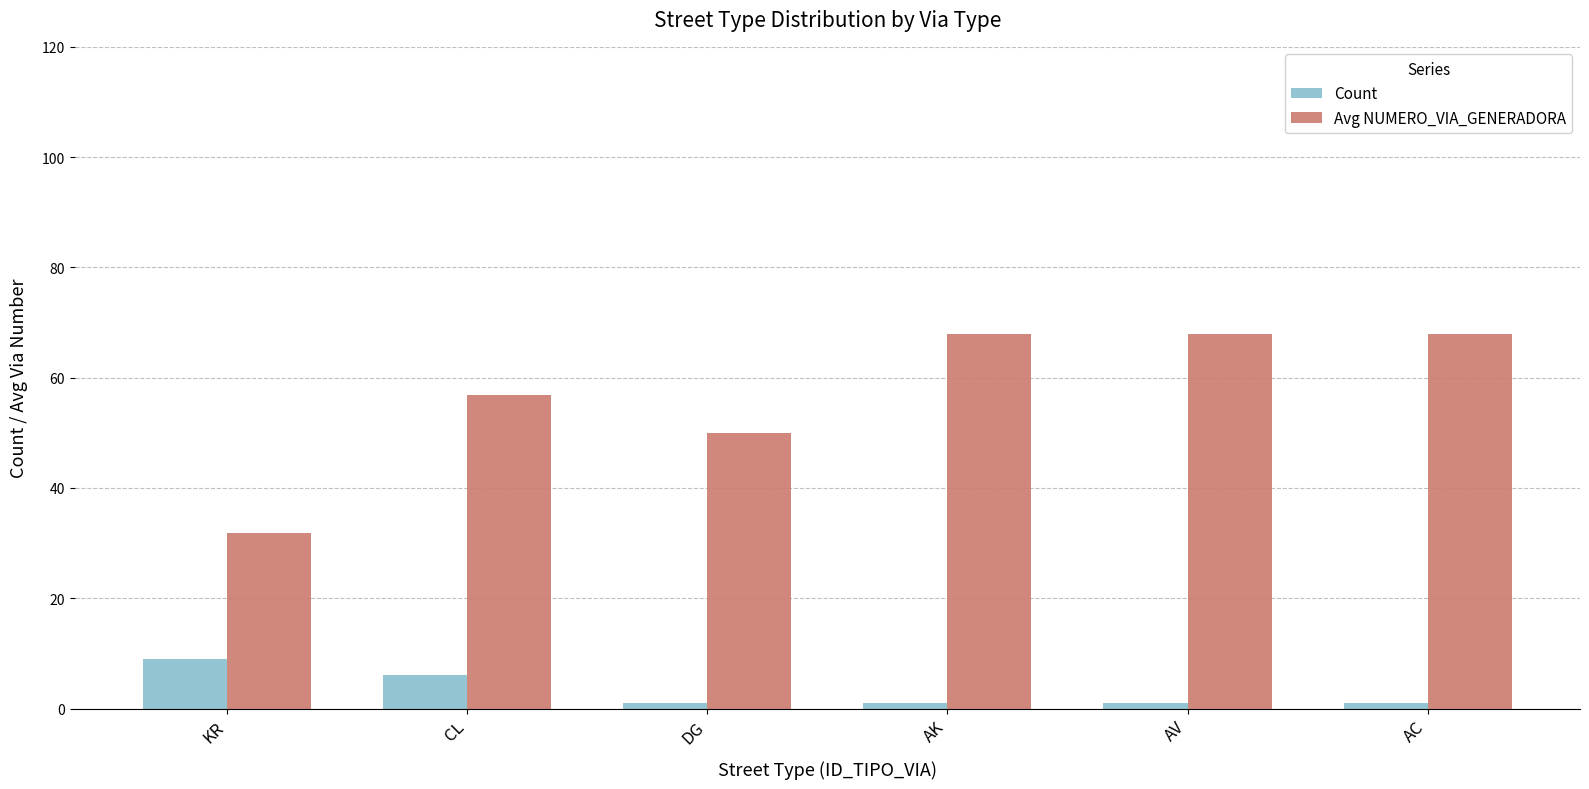

What is the value of the Count bar at the 1st from the left?

9.0